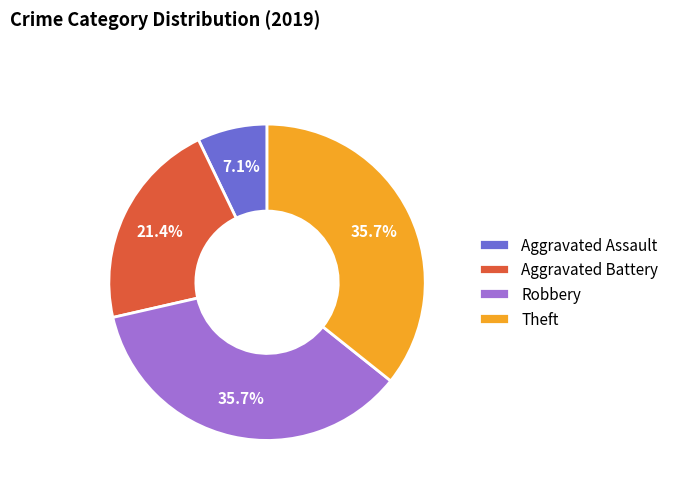

Between Robbery and Aggravated Assault, which is larger?

Robbery